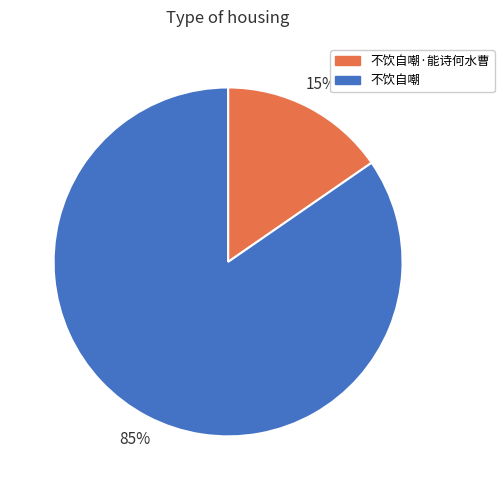

Do 不饮自嘲·能诗何水曹 and 不饮自嘲 together represent more than half of the pie?

Yes